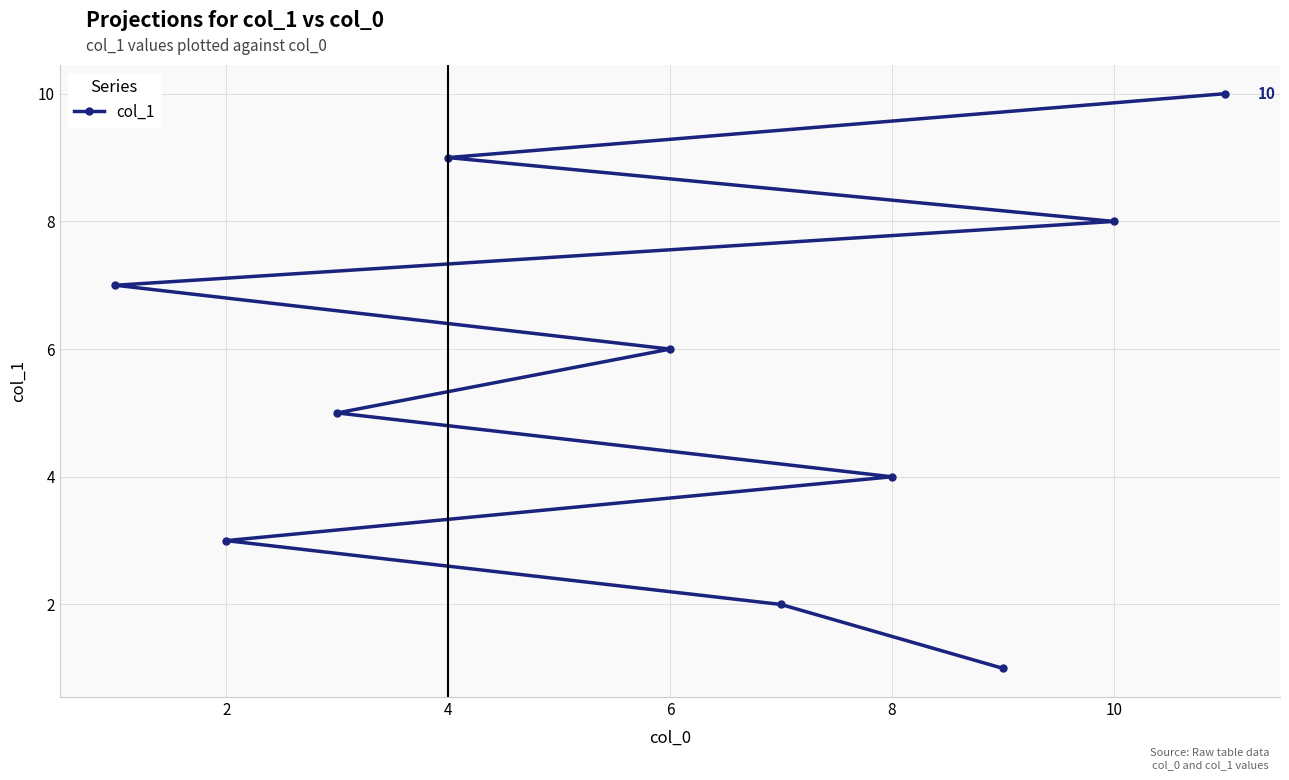

Is it true that the value at 4 is 9?

True